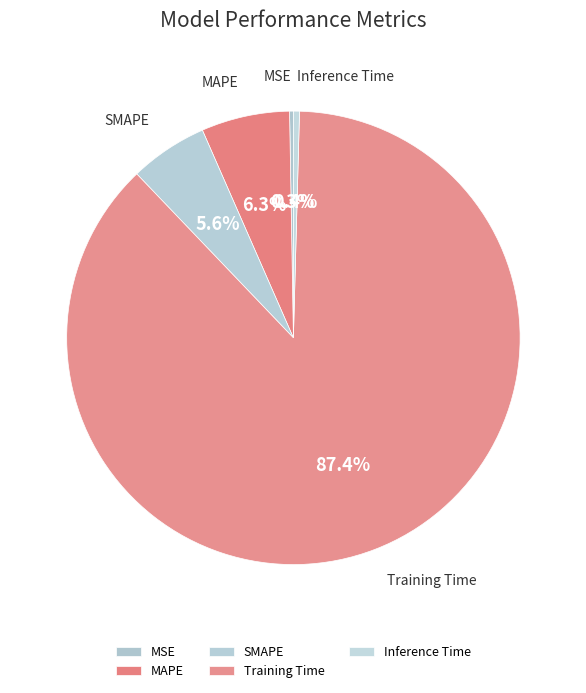

How many slices are in this pie chart?

5